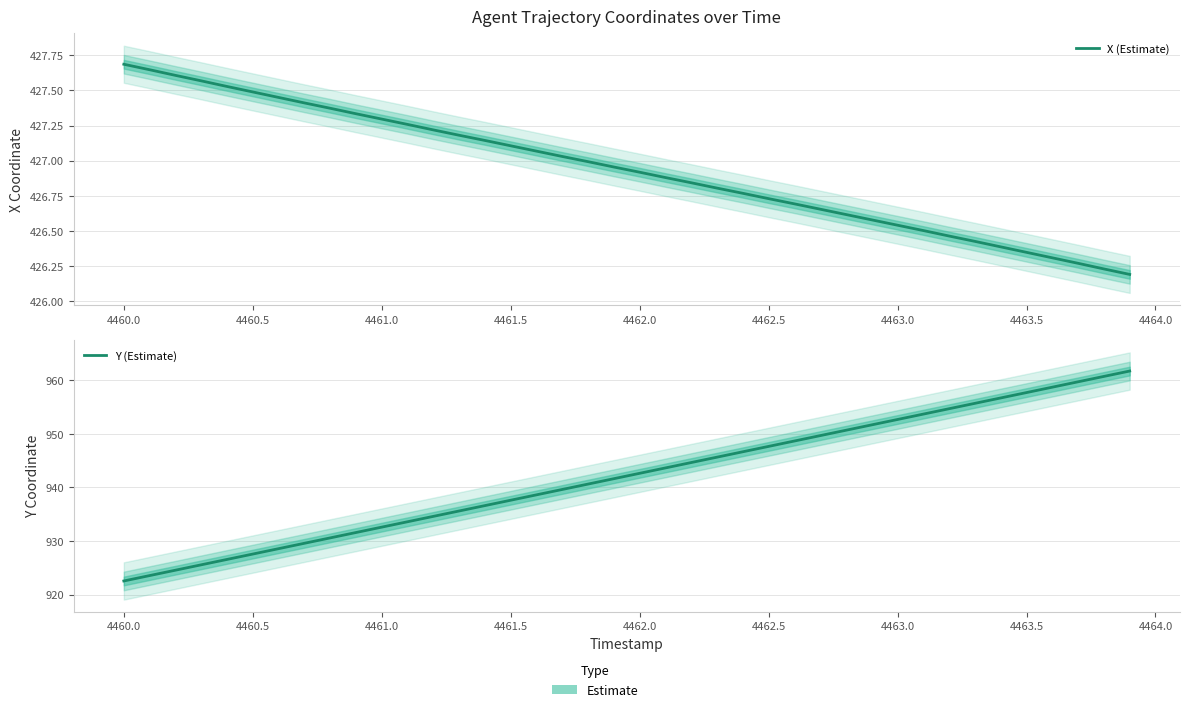

True or false: Y (Estimate) has a value of 466.5 at 33.

False